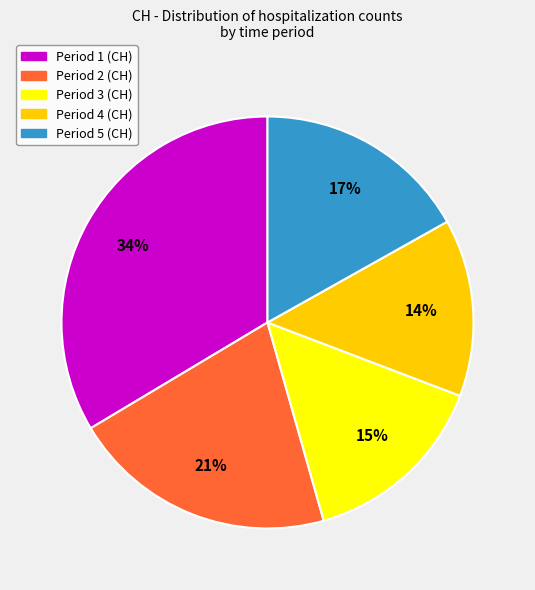

What is the smallest slice in the pie chart?

Period 4 (CH)